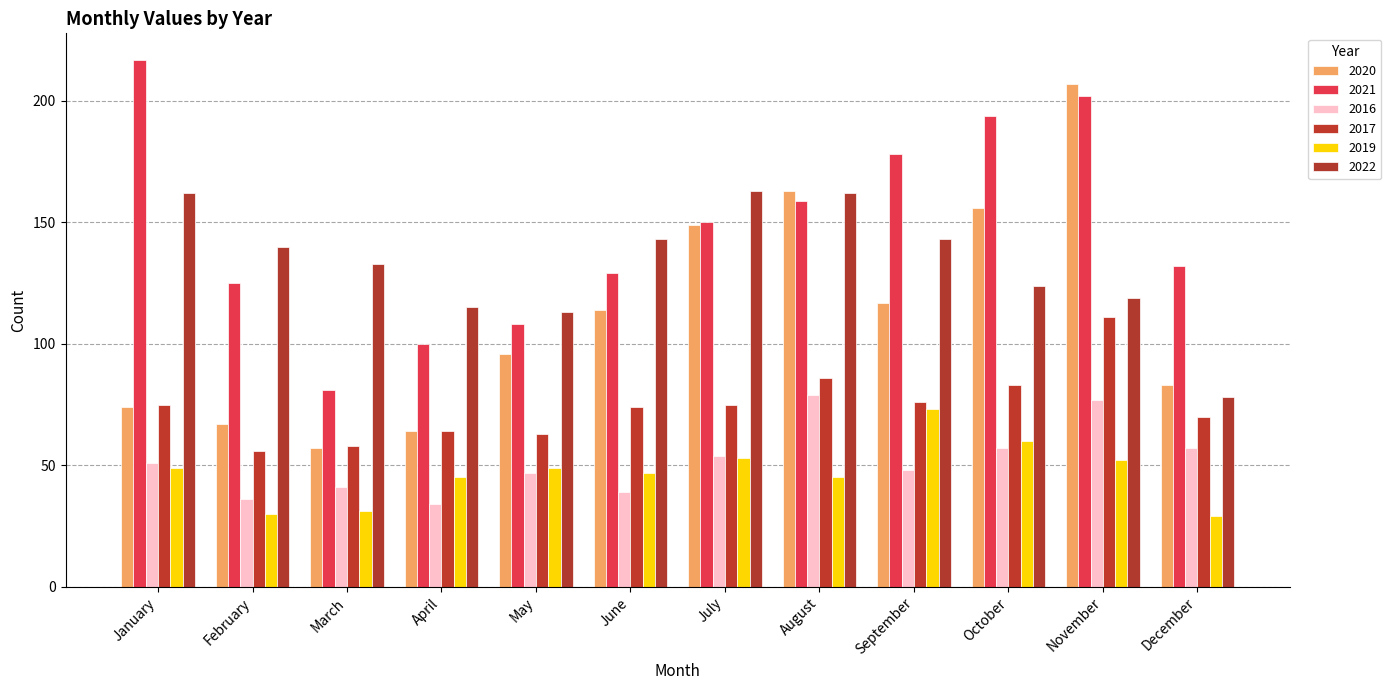

Between June and July, which is larger?

July